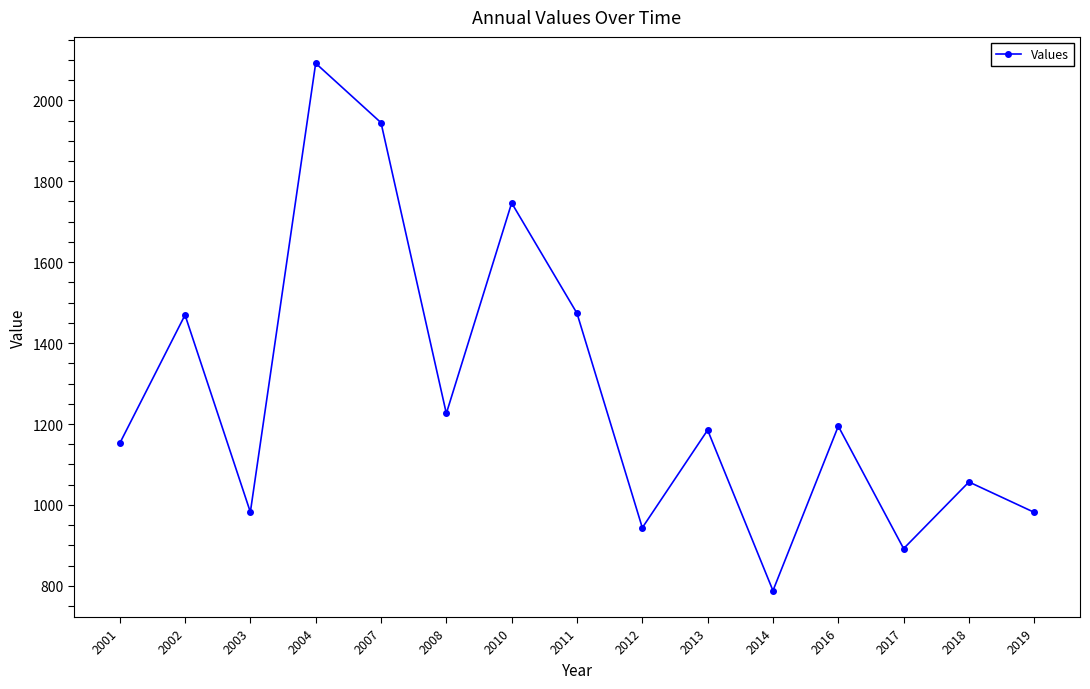

What is the greatest value displayed?

2091.5